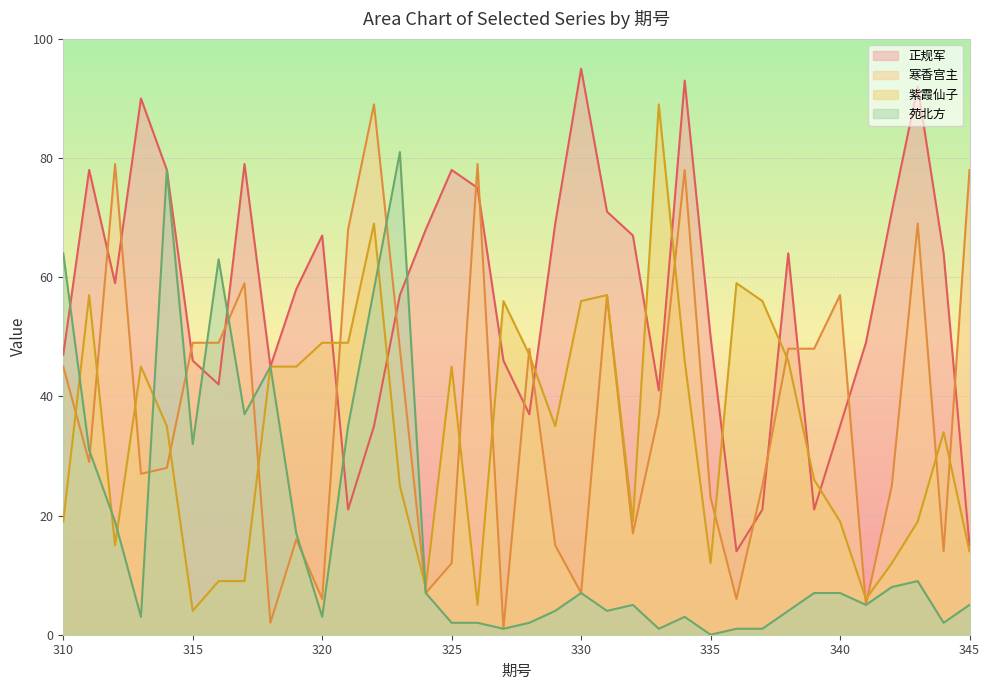

At which label does 紫霞仙子 reach its minimum?

315